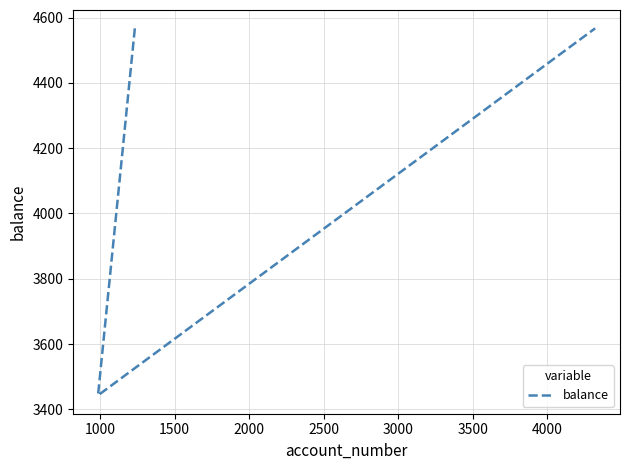

Is this an area chart (filled region under the line)?

No